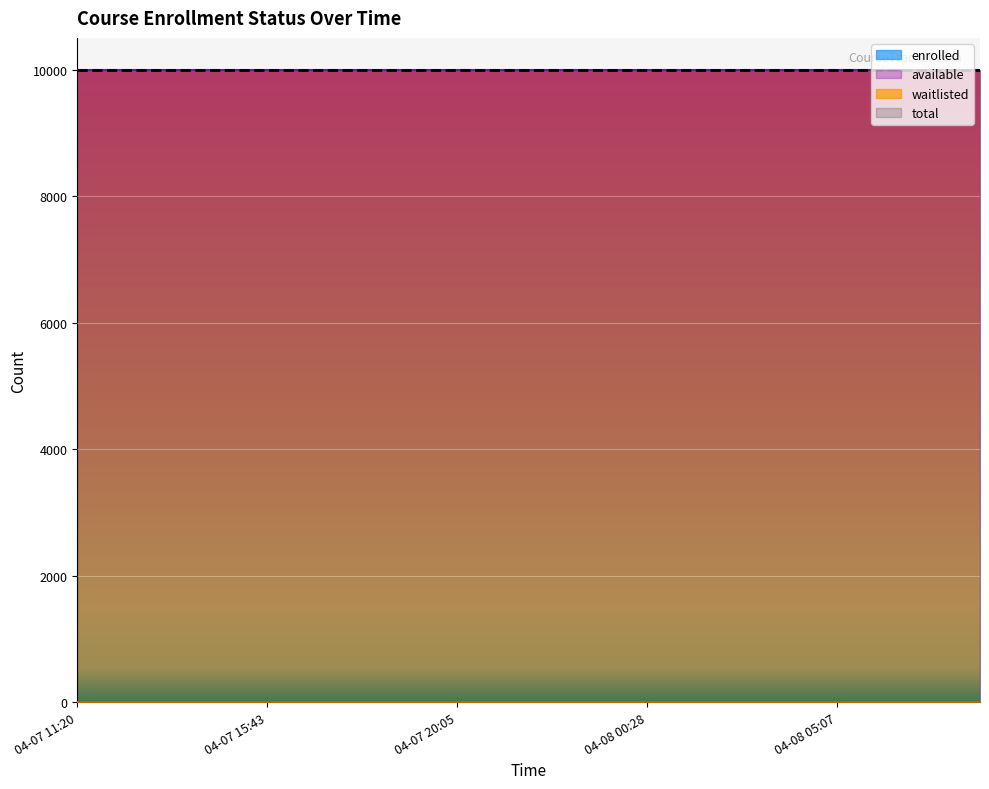

At which category is the sum across all series the highest?

04-07 11:20